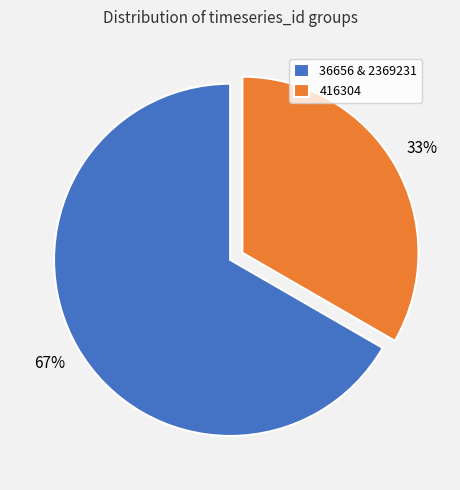

To the nearest percent, what is the combined percentage of 36656 & 2369231 and 416304?

100%